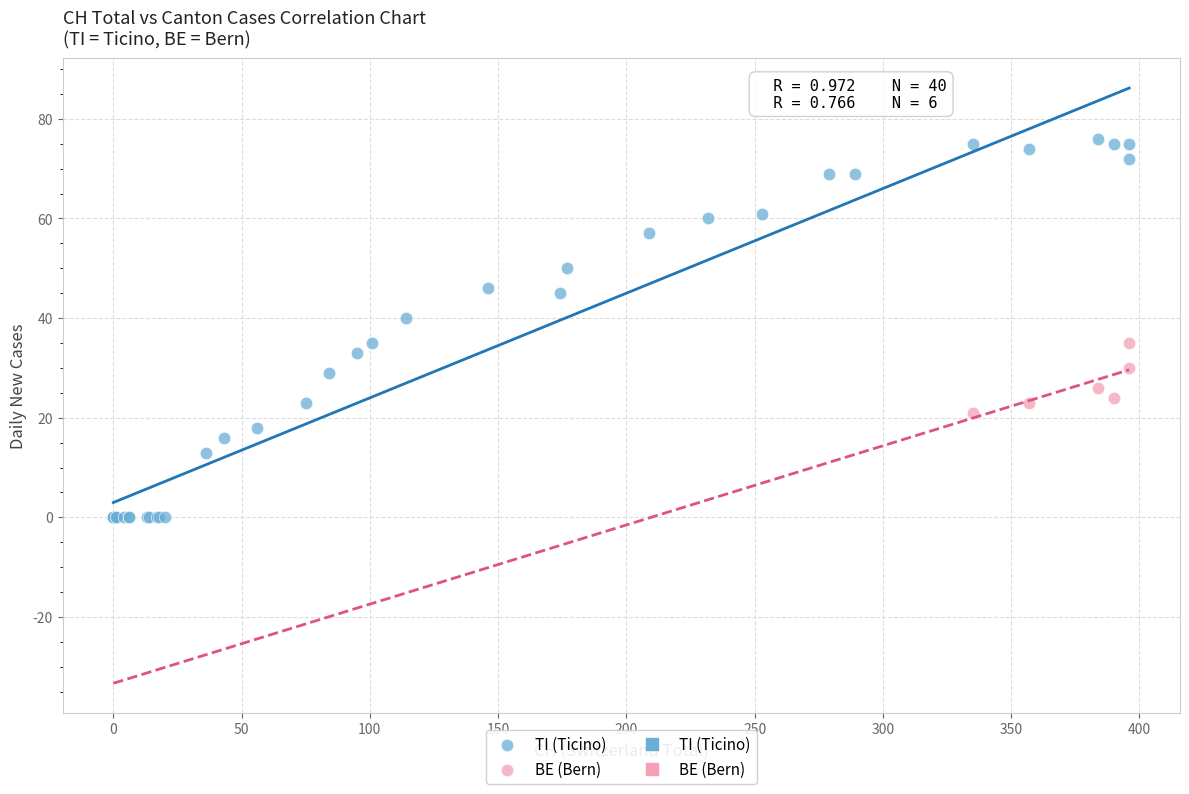

Which series has the largest Y range (max minus min)?

TI (Ticino)